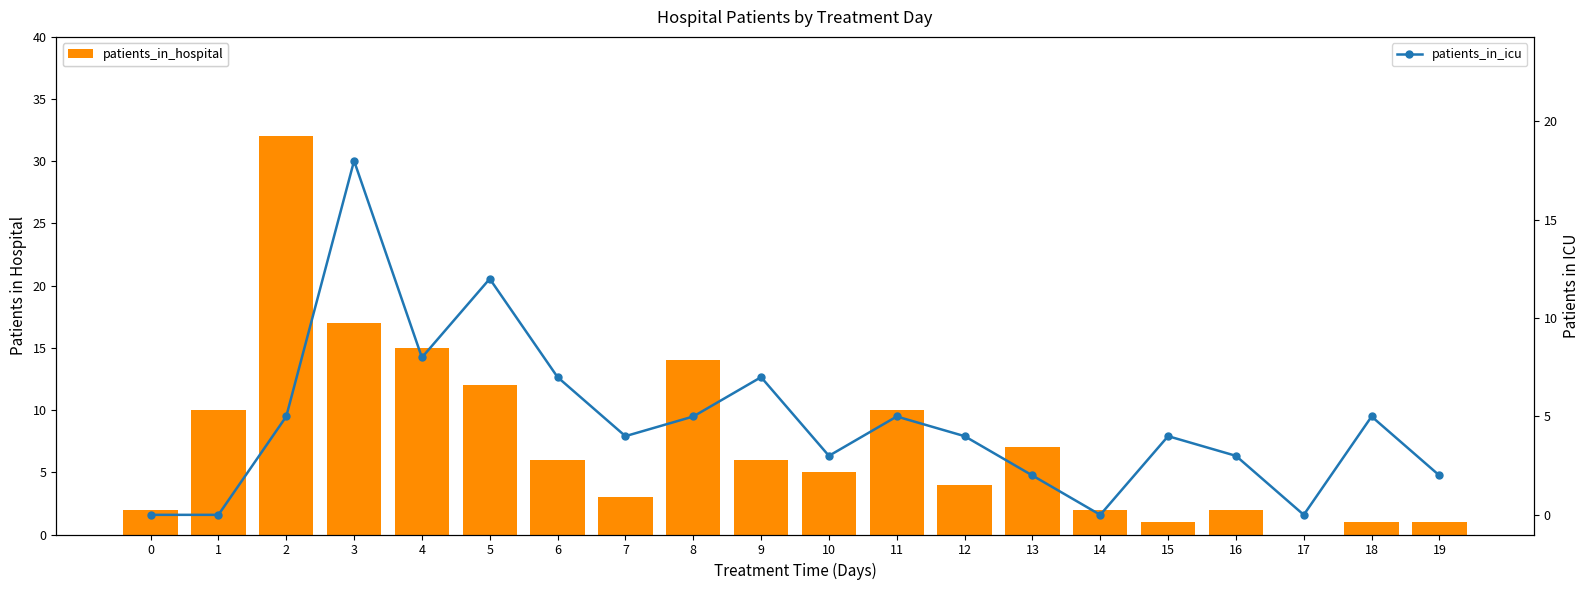

Which label corresponds to the largest value in the chart?

2